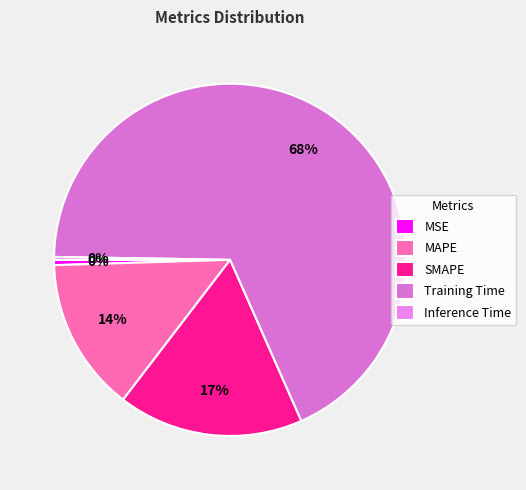

Is it true that MAPE is 14% of the pie?

True